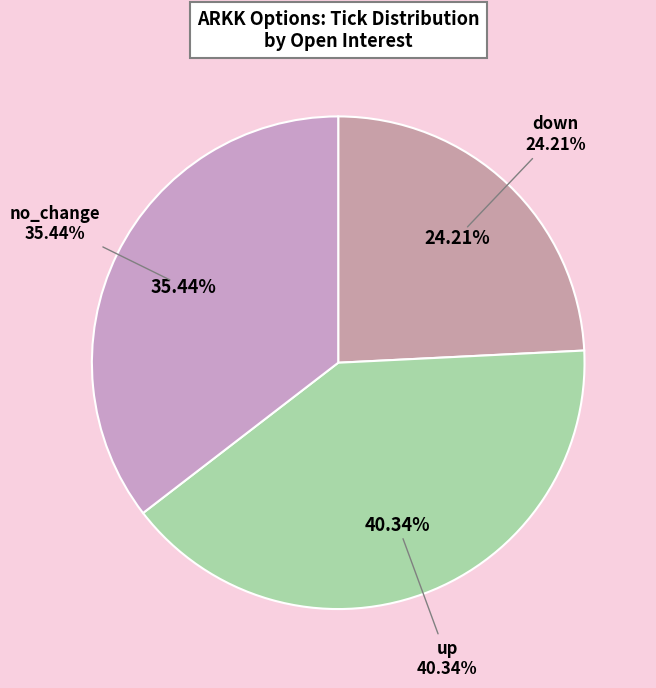

Is there a majority slice in this chart?

No